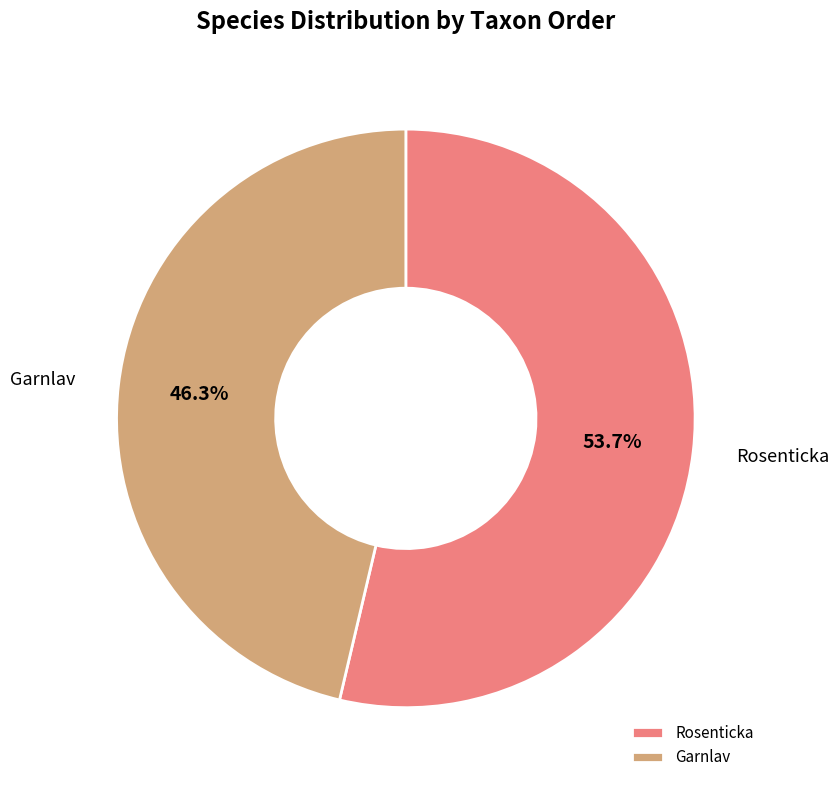

How many slices are in this pie chart?

2